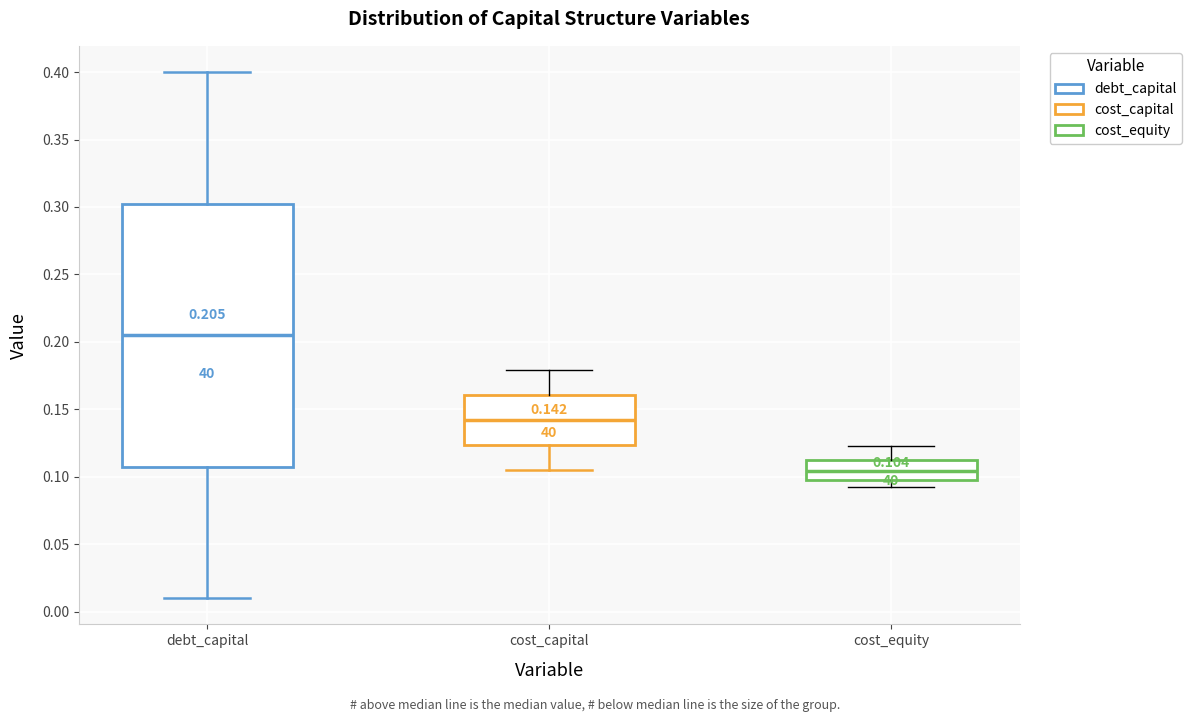

Which box's median line is the lowest?

cost_equity